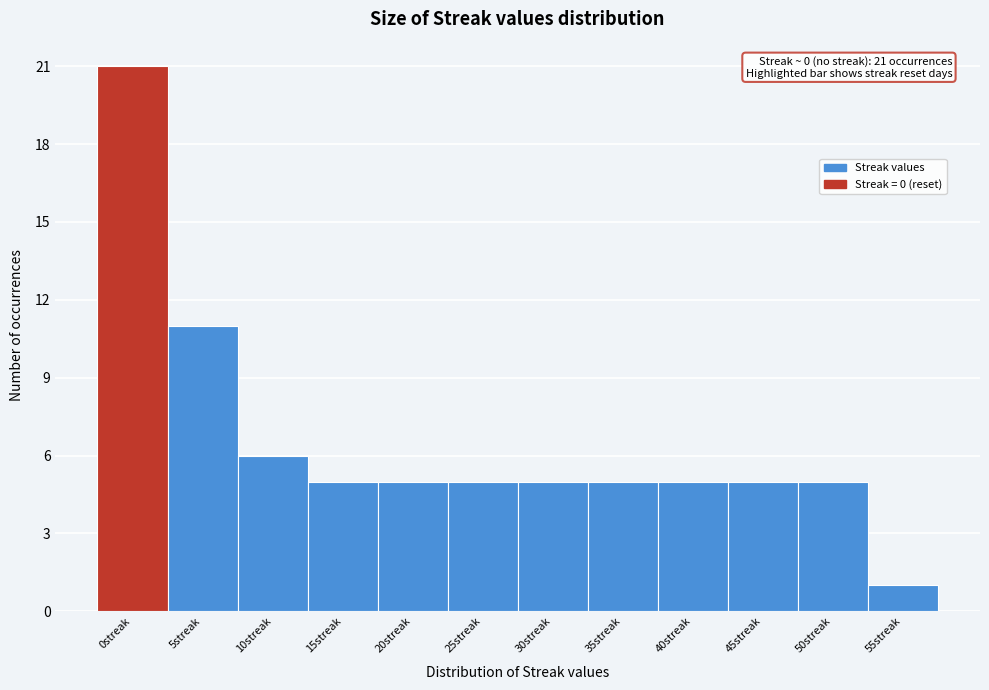

Reading left to right, what are all the values shown in this chart?

21	11	6	5	5	5	5	5	5	5	5	1